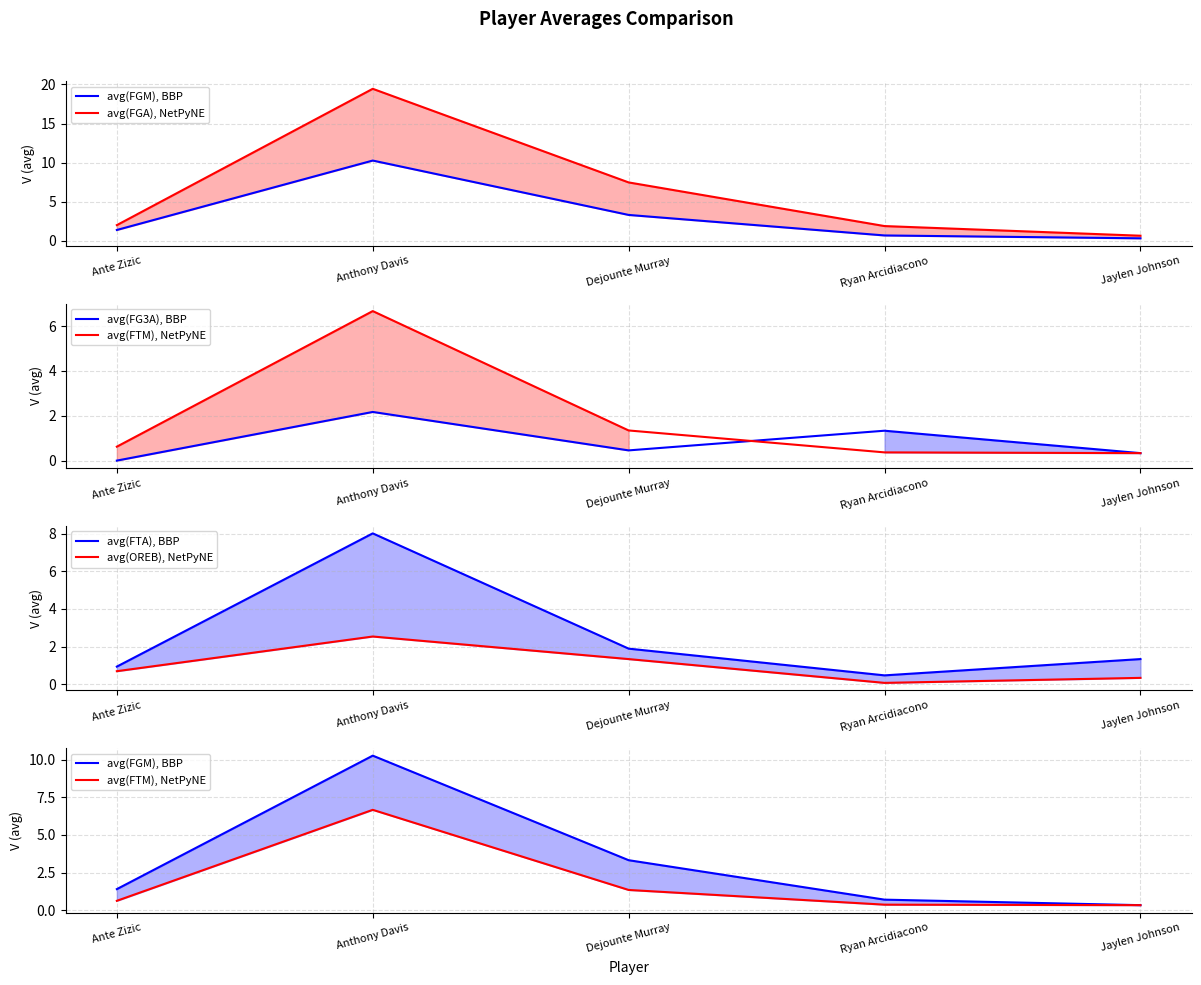

What is the value of the avg(OREB), NetPyNE point at the 2nd from the left?

2.5